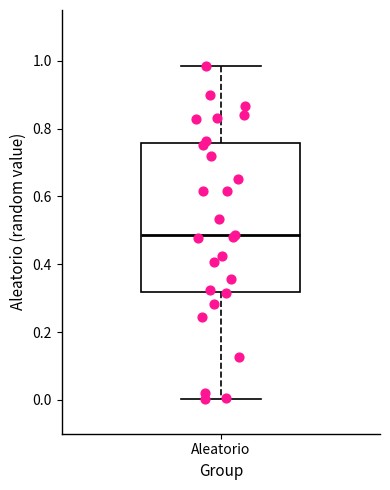

Read this box plot against the y-axis: the position of the median line, the range covered by the box, and the ends of both whiskers. The values are not printed on the chart, so give them approximately, as read against the axis.

median 0.48, box 0.32 to 0.76, whiskers 0.00 to 0.98